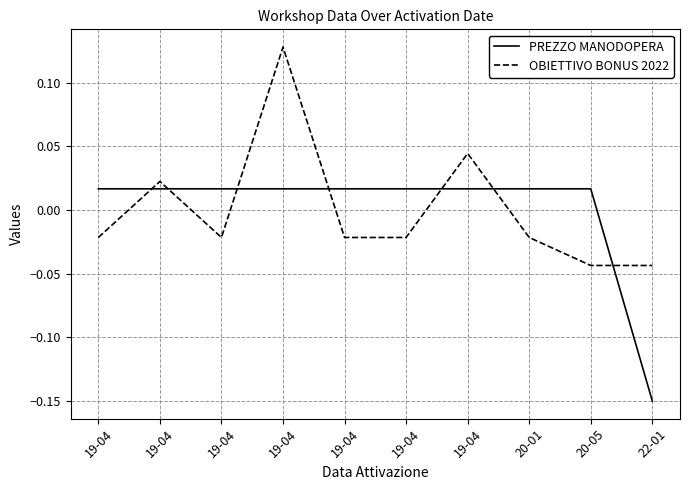

How many negative values does the OBIETTIVO BONUS 2022 series have?

7